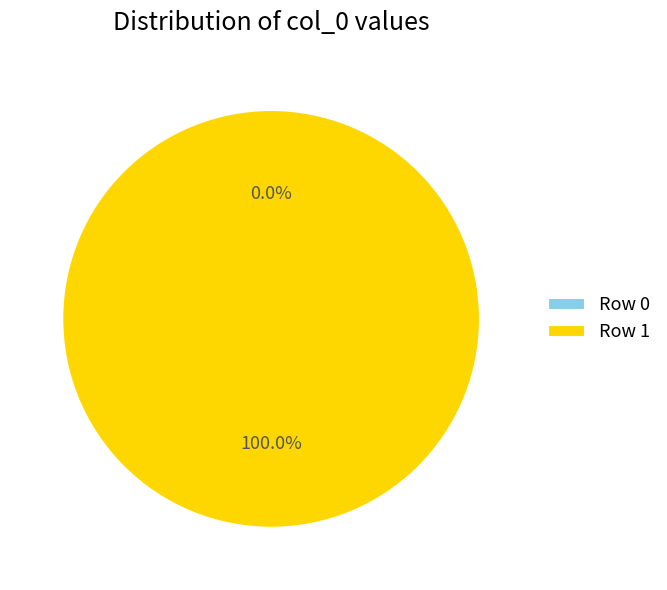

True or false: Row 1 accounts for 99% of the total.

False